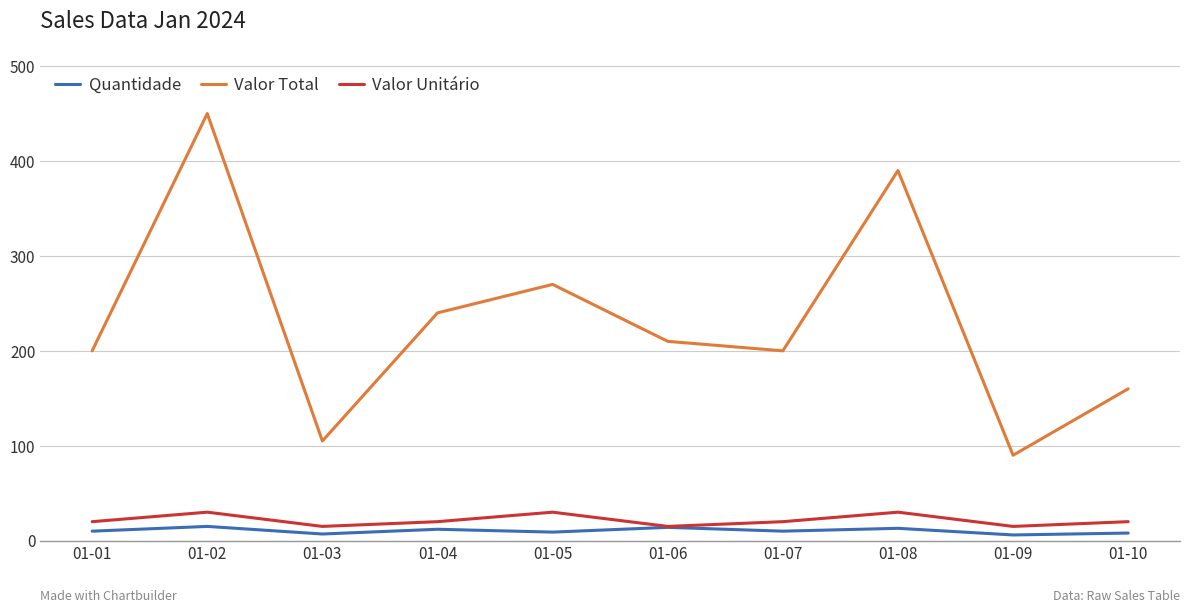

Which series has the widest spread of values?

Valor Total